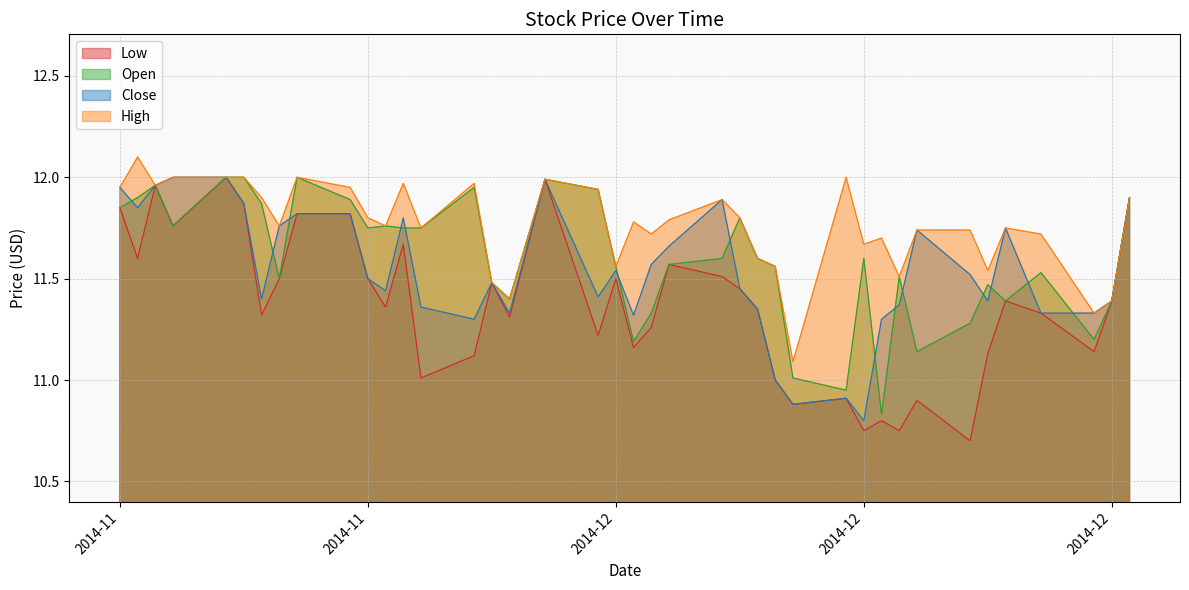

Which has a higher value, 2014-12-17 or 2014-12-23?

2014-12-17